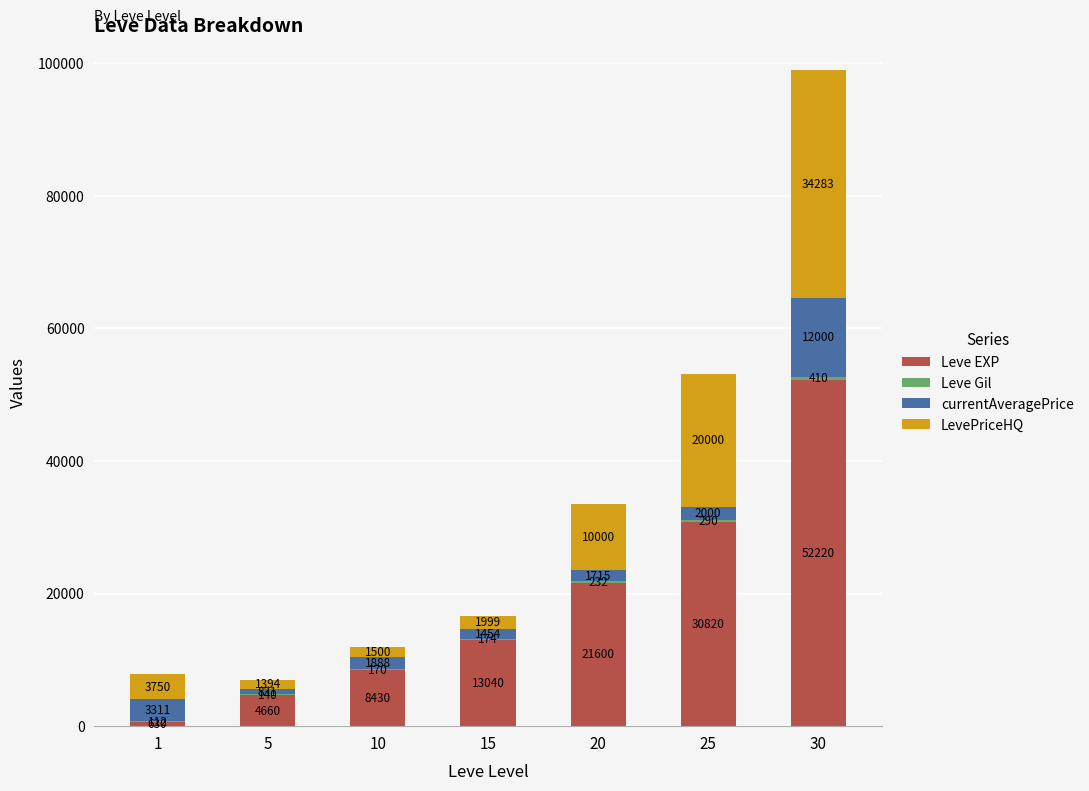

Does the chart contain stacked bars?

Yes